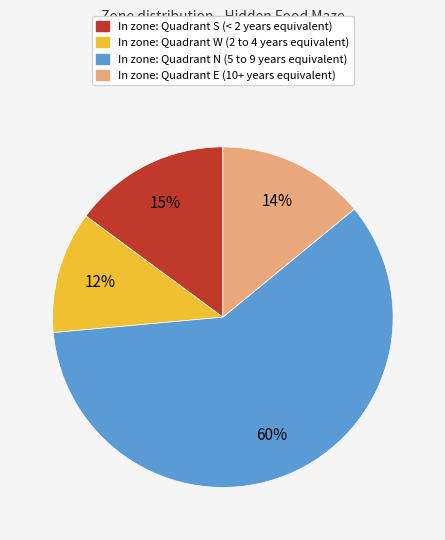

To the nearest percent, what is the difference between the largest and smallest slice percentages?

48%